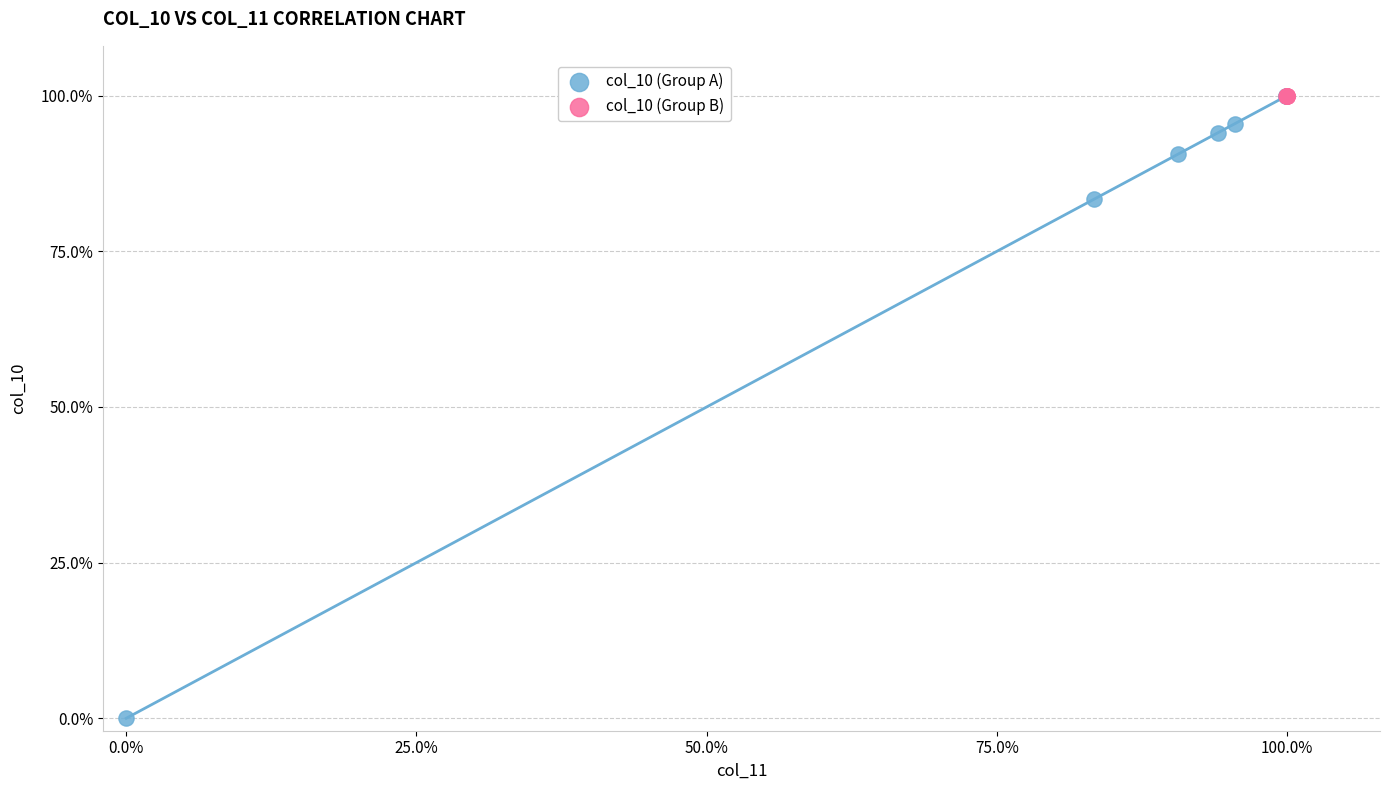

What are all the series names shown in the legend?

col_10 (Group A), col_10 (Group B)